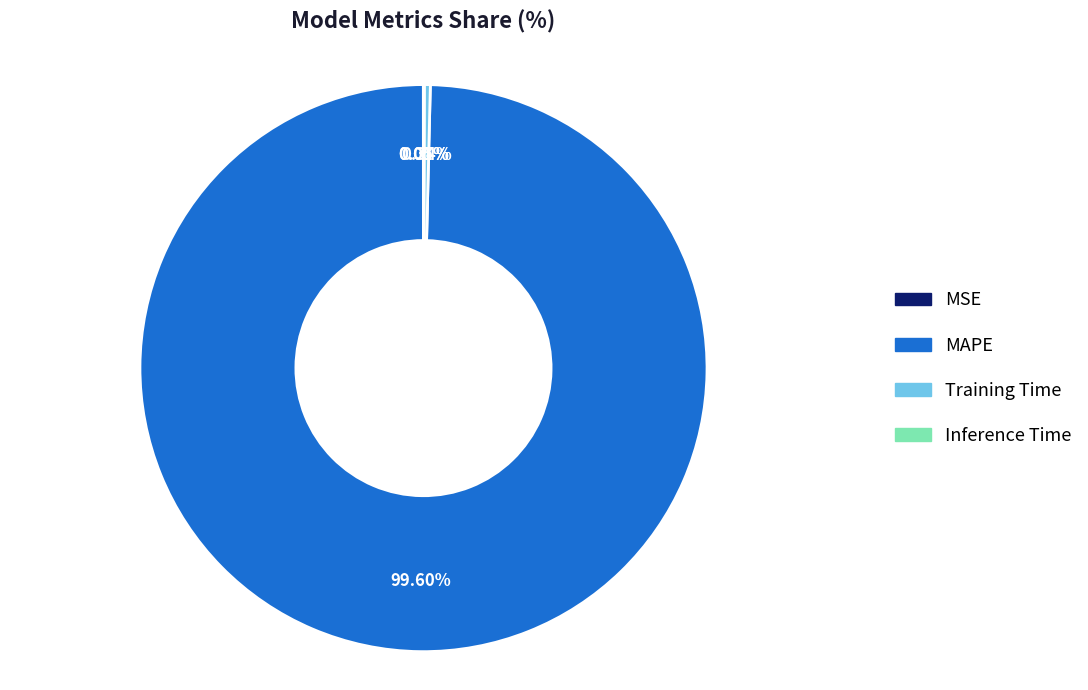

To the nearest percent, what is the average slice percentage?

25%